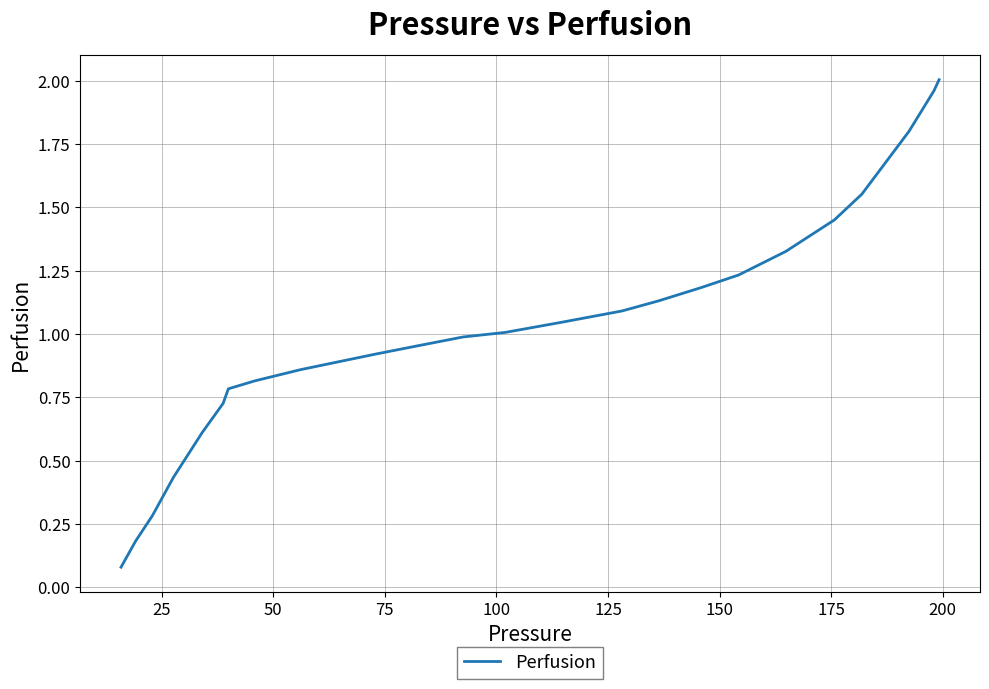

What is the difference between the maximum and minimum values?

1.9